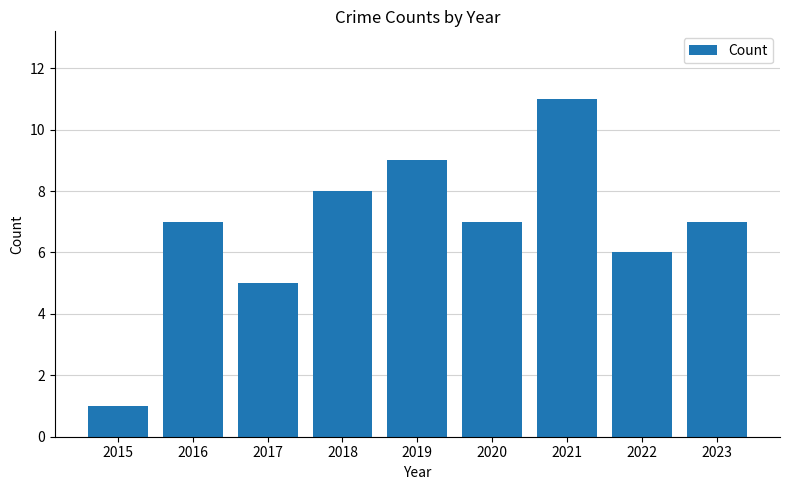

What is the maximum value shown in the chart?

11